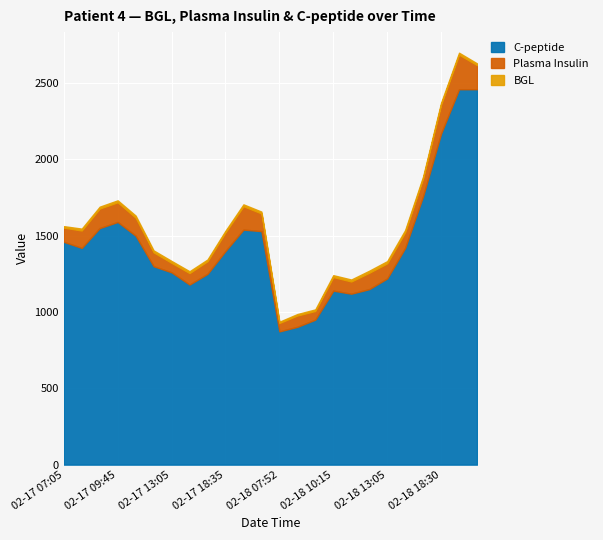

What is the smallest value displayed?

8.5